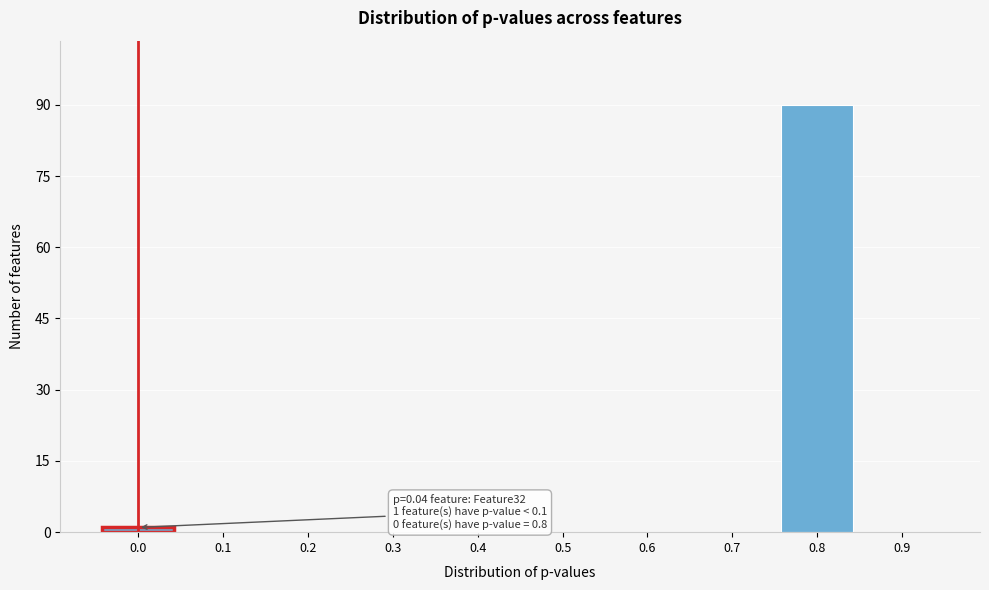

Reading left to right, transcribe all the data shown in this chart.

0.0=1	0.1=0	0.2=0	0.3=0	0.4=0	0.5=0	0.6=0	0.7=0	0.8=90	0.9=0